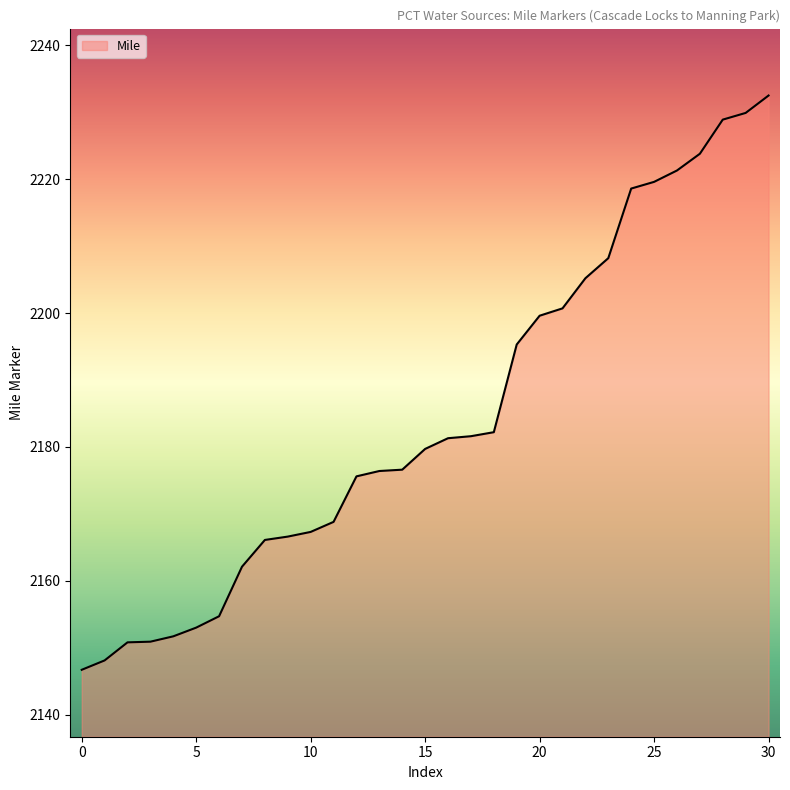

What is the difference between the maximum and minimum values?

85.8